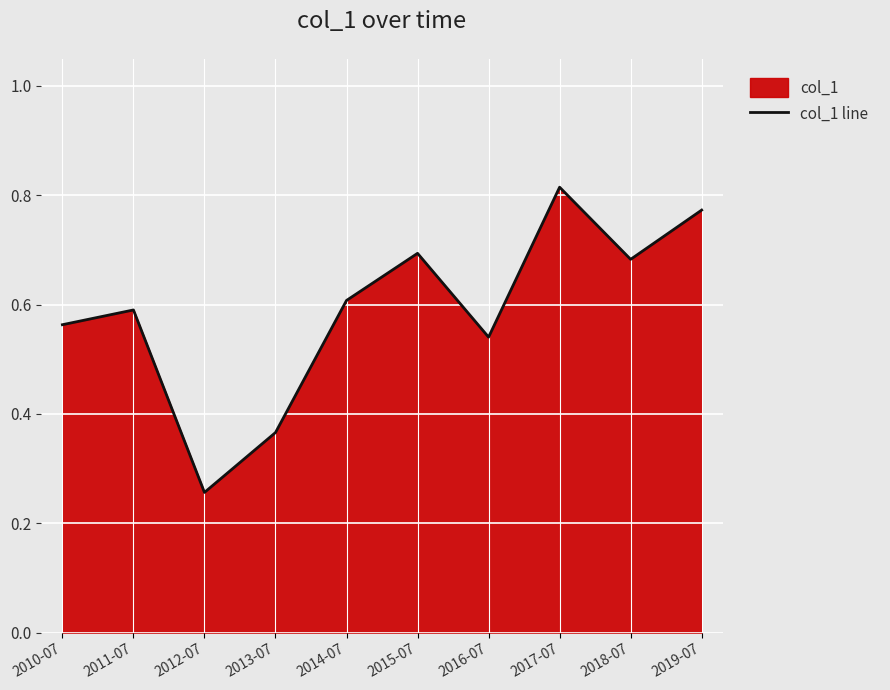

Reading left to right, extract all data points from this chart.

0.6	0.6	0.3	0.4	0.6	0.7	0.5	0.8	0.7	0.8